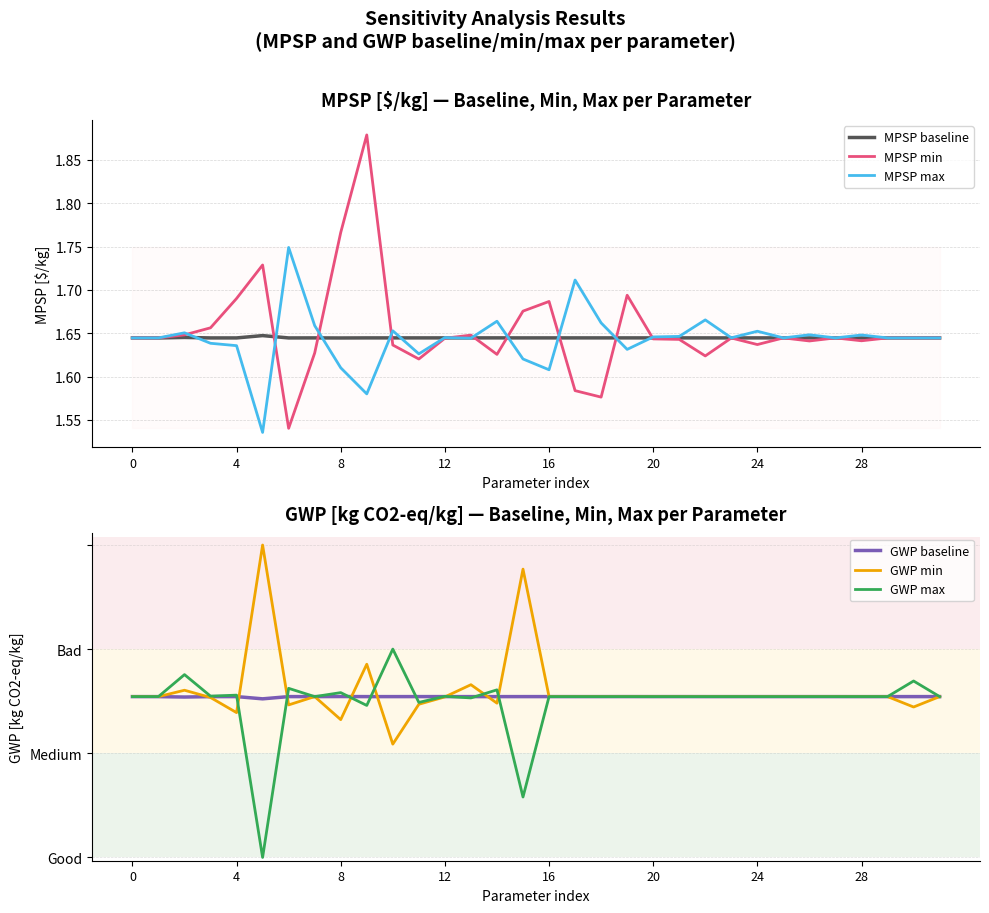

In GWP baseline, how many points are higher than both neighbors (excluding endpoints)?

9